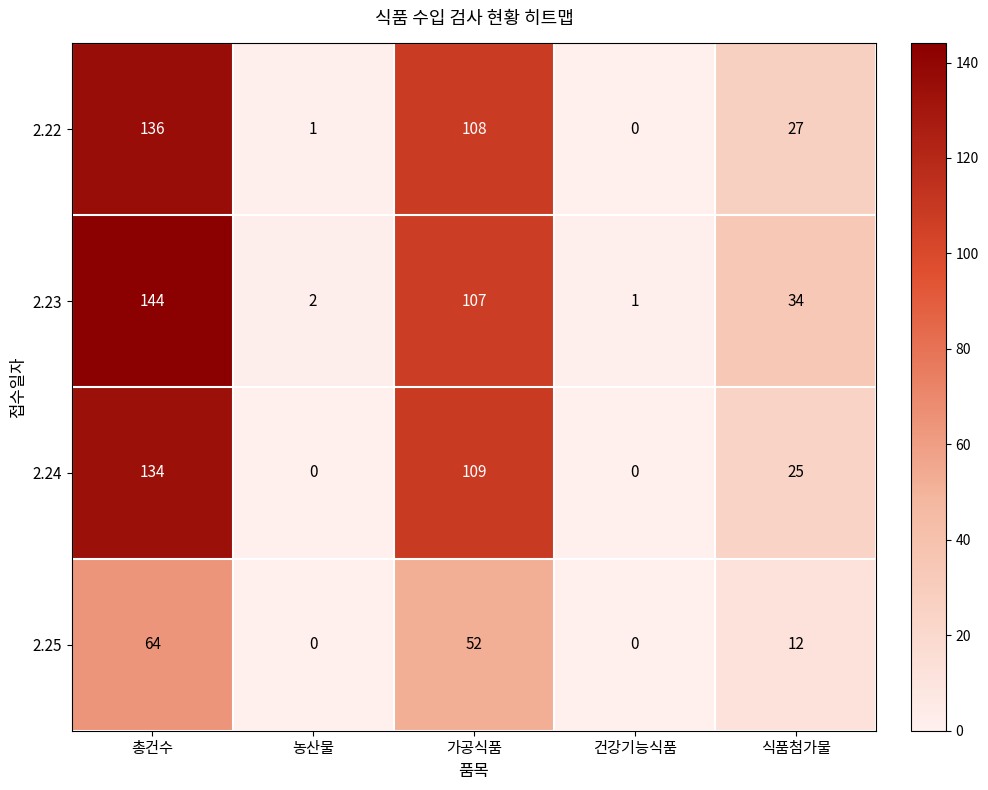

Reading left to right, extract all data points from this chart.

2.22: 총건수=136	농산물=1	가공식품=108	건강기능식품=0	식품첨가물=27
2.23: 총건수=144	농산물=2	가공식품=107	건강기능식품=1	식품첨가물=34
2.24: 총건수=134	농산물=0	가공식품=109	건강기능식품=0	식품첨가물=25
2.25: 총건수=64	농산물=0	가공식품=52	건강기능식품=0	식품첨가물=12